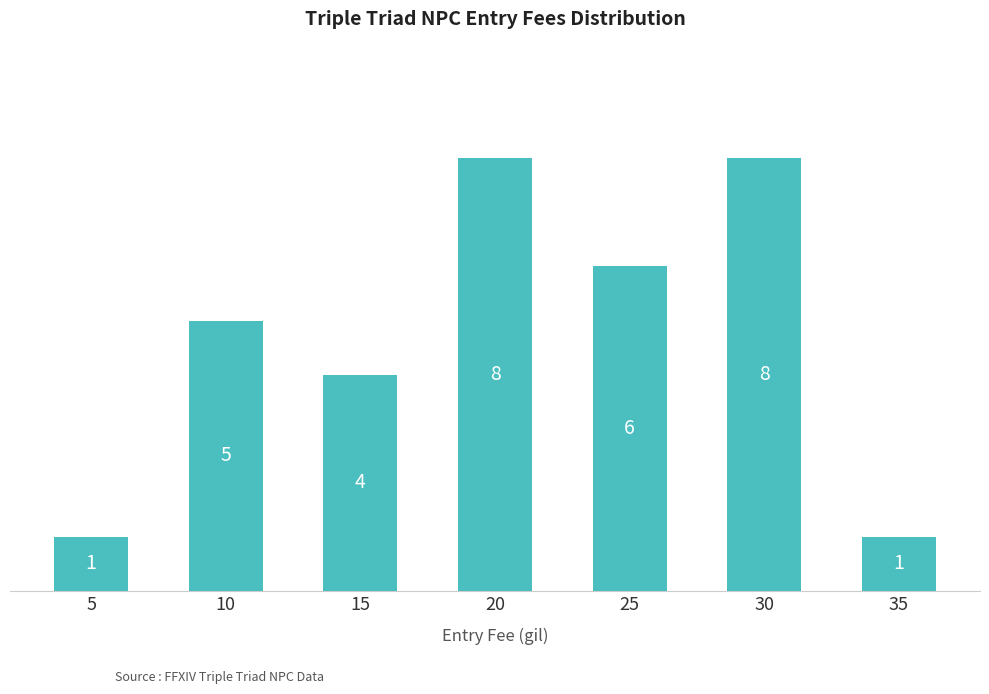

What is the sum of the values at 35 and 15?

5